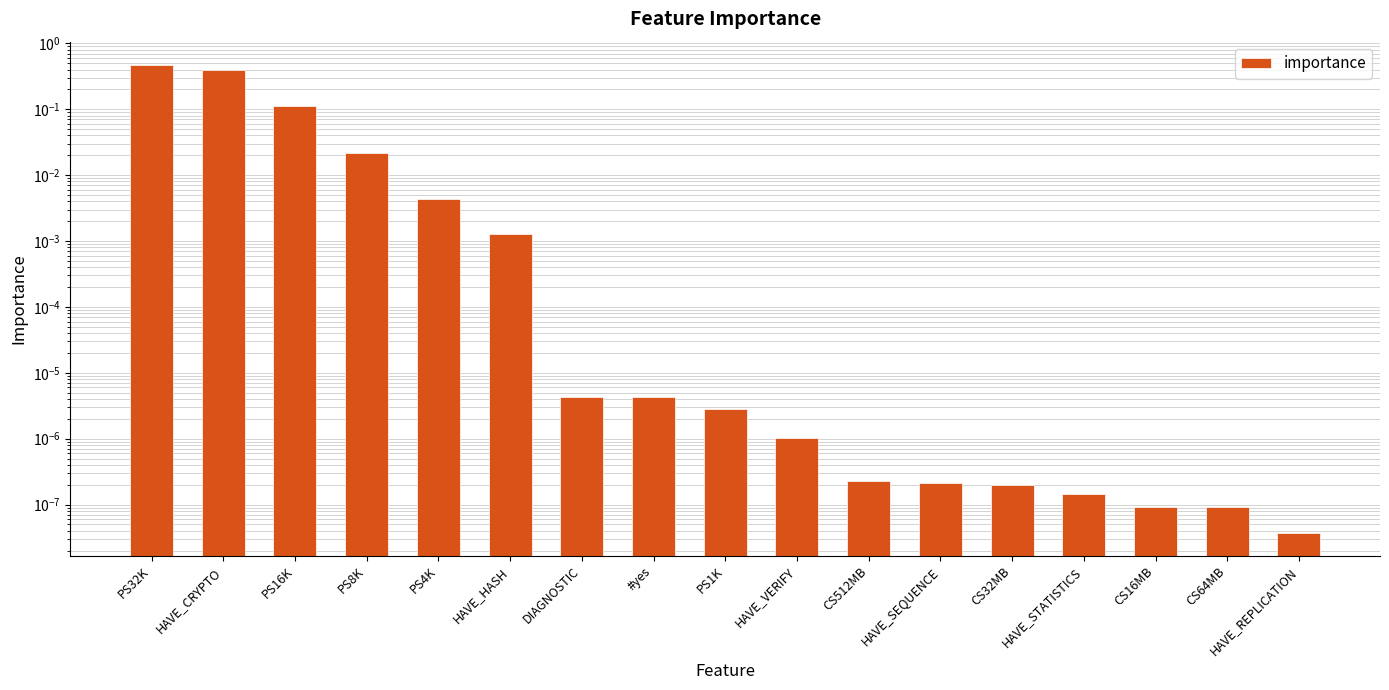

Reading left to right, list all the values displayed in this chart.

PS32K=0.5	HAVE_CRYPTO=0.4	PS16K=0.1	PS8K=0.0	PS4K=0.0	HAVE_HASH=0.0	DIAGNOSTIC=0.0	#yes=0.0	PS1K=0.0	HAVE_VERIFY=0.0	CS512MB=0.0	HAVE_SEQUENCE=0.0	CS32MB=0.0	HAVE_STATISTICS=0.0	CS16MB=0.0	CS64MB=0.0	HAVE_REPLICATION=0.0